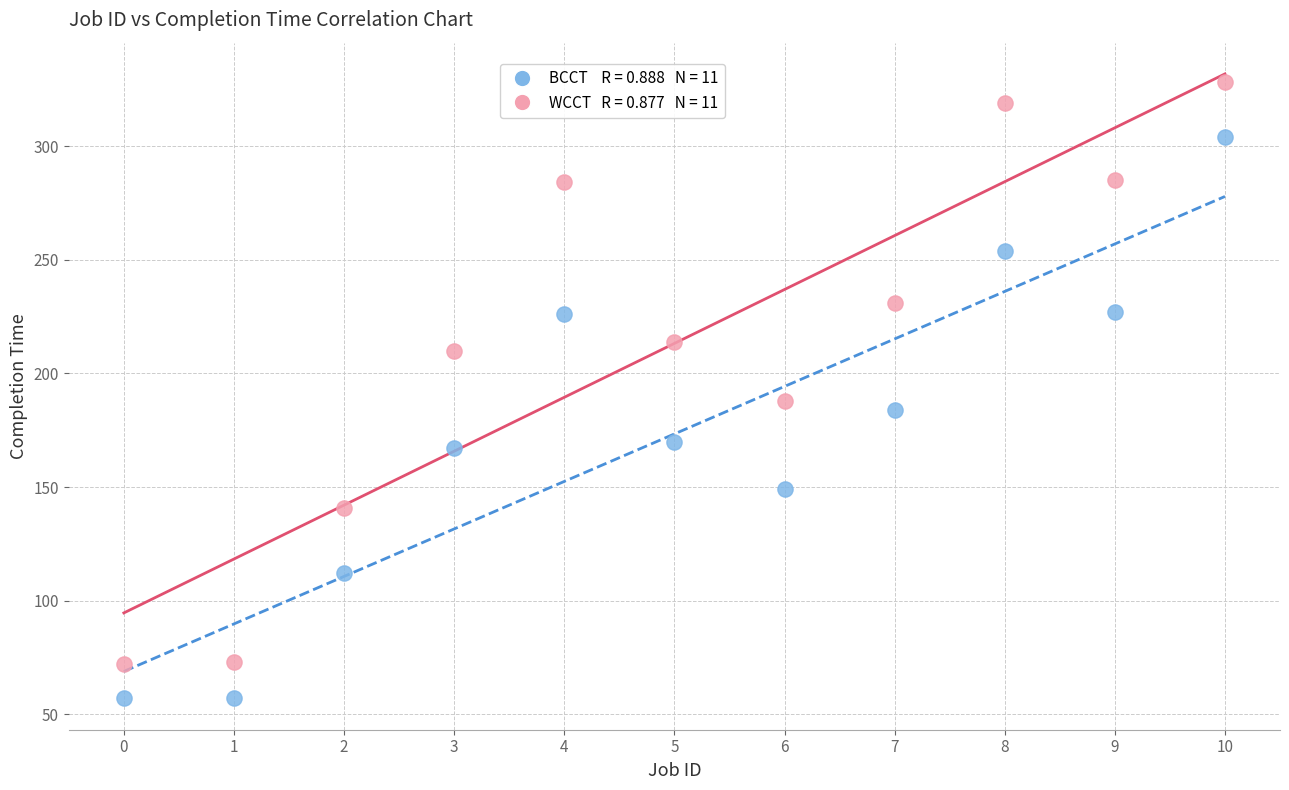

Across all data points, what is the range of Y values (max minus min)?

271